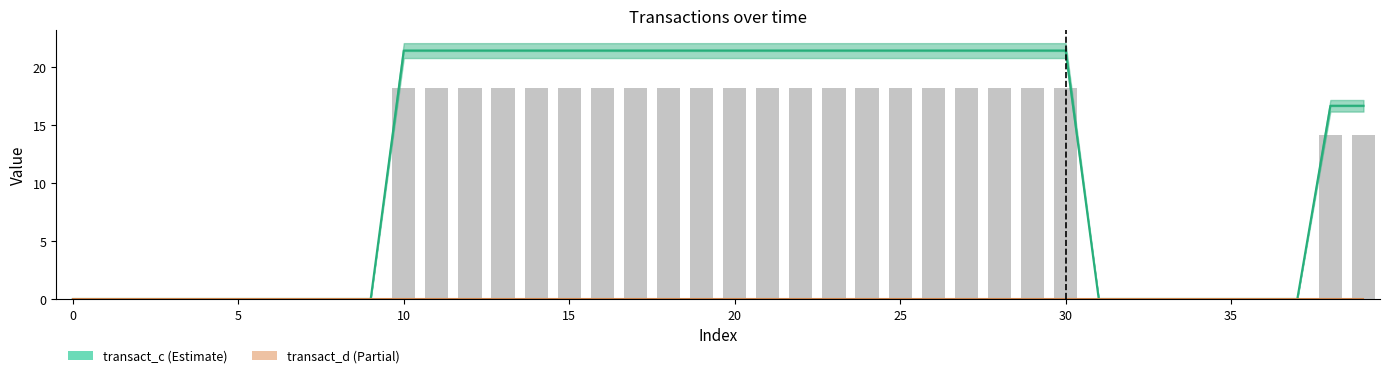

What is the difference between the maximum and minimum values in the transact_c series?

21.4